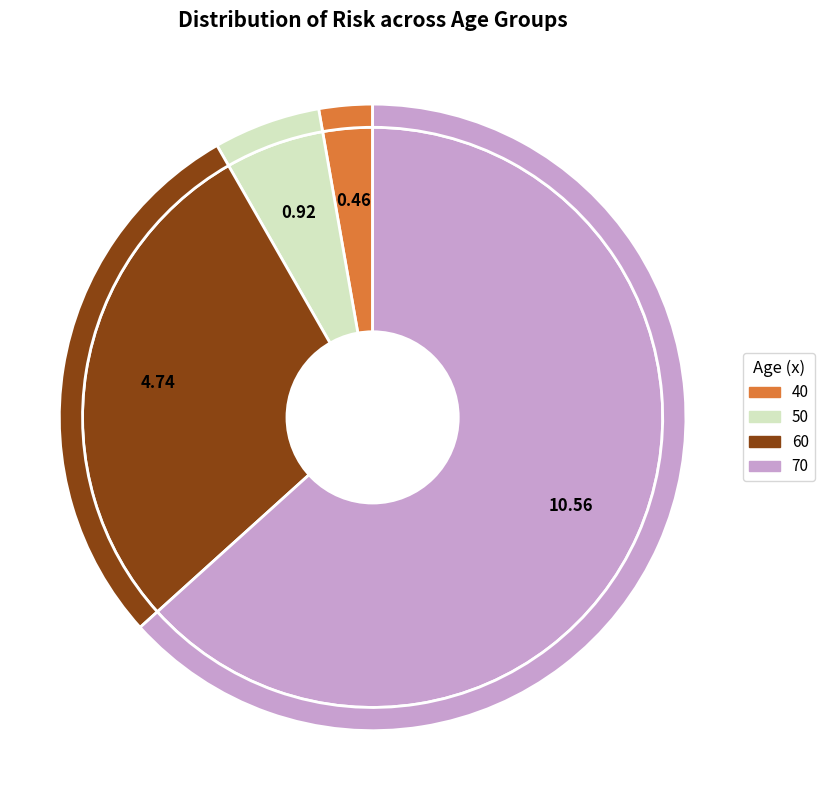

Which category has the biggest portion of the pie?

70